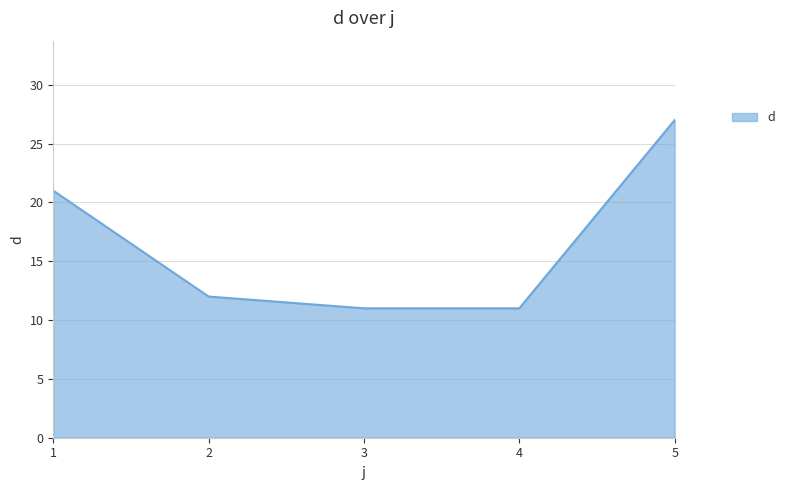

What is the difference between the values at 4 and 2?

1